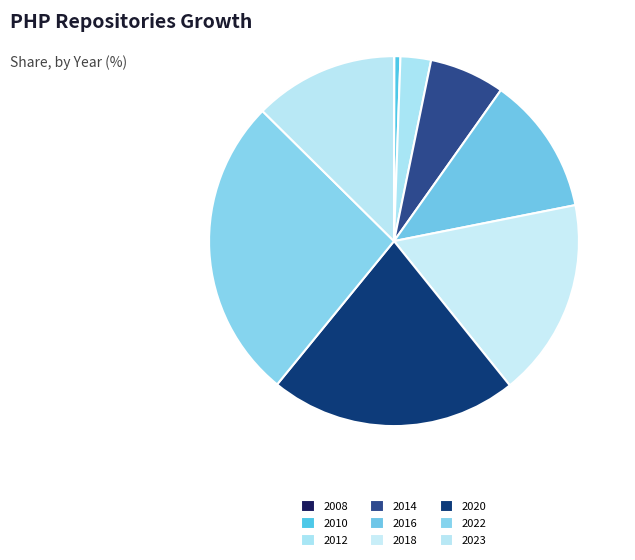

To the nearest percent, what percentage of the pie is 2012?

3%